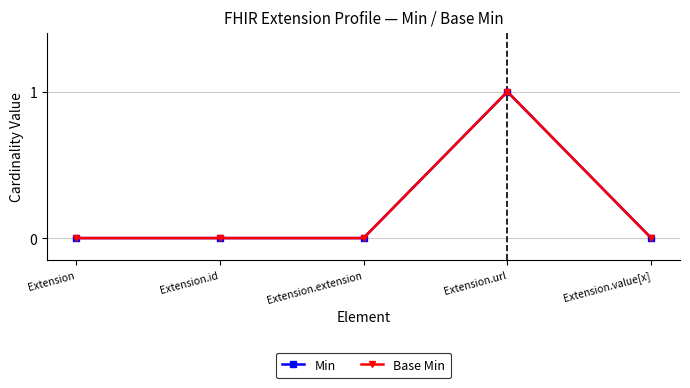

What is the label of the 4th point from the left?

Extension.url